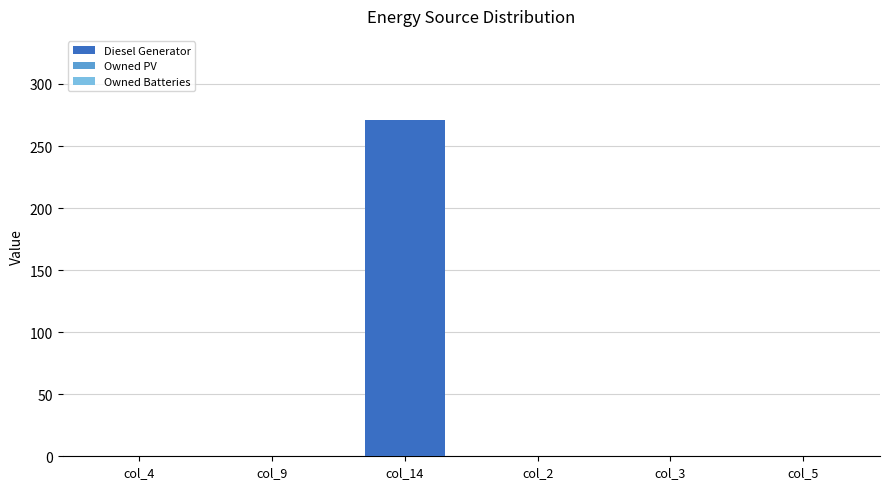

What is the greatest value displayed?

271